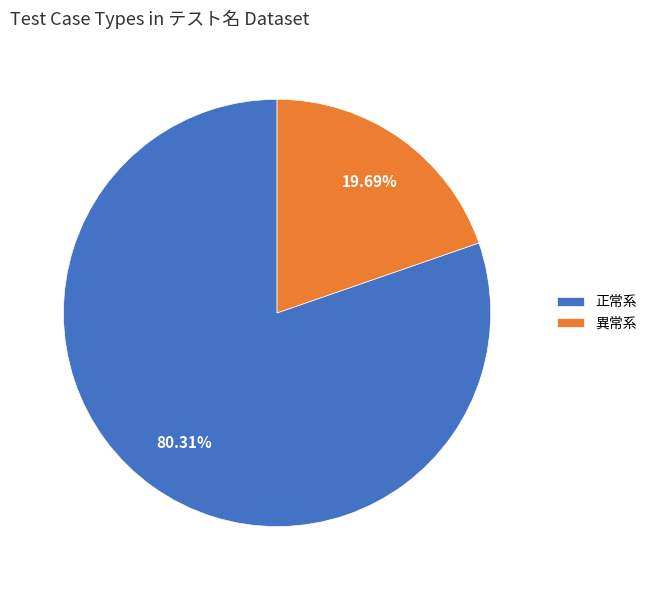

What percentage do 異常系 and 正常系 together represent?

100.0%